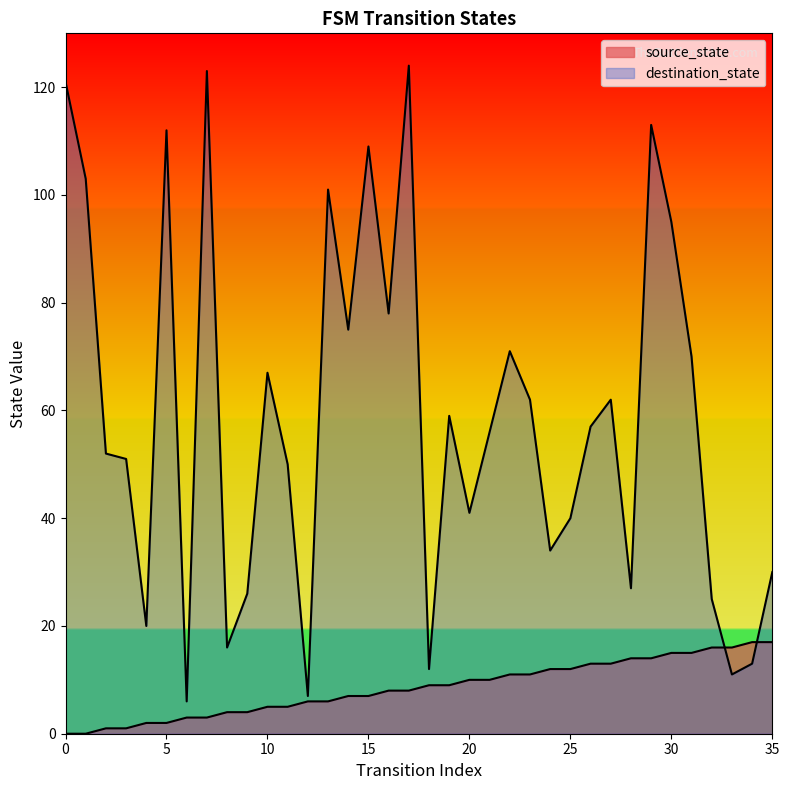

What is the difference between the destination_state values at 20 and 17?

83